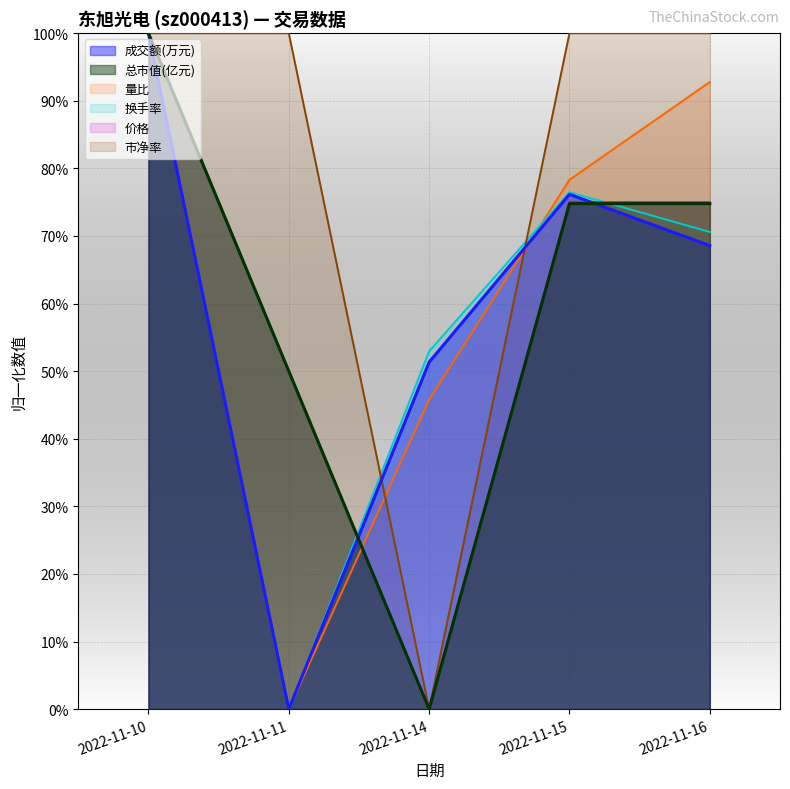

How many interior local valleys does the 总市值(亿元) series have?

1